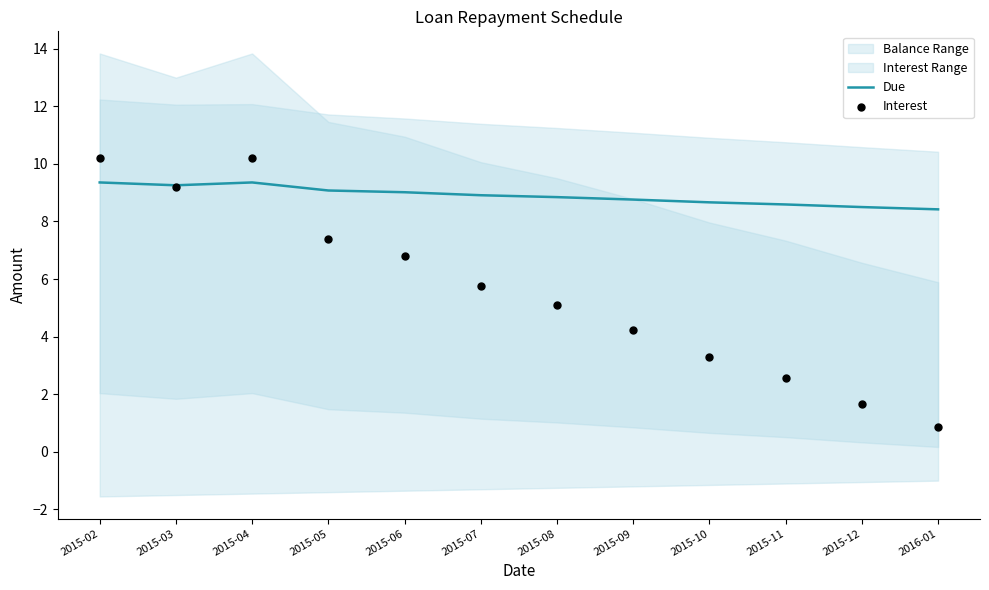

At how many categories does at least one series exceed 1?

12